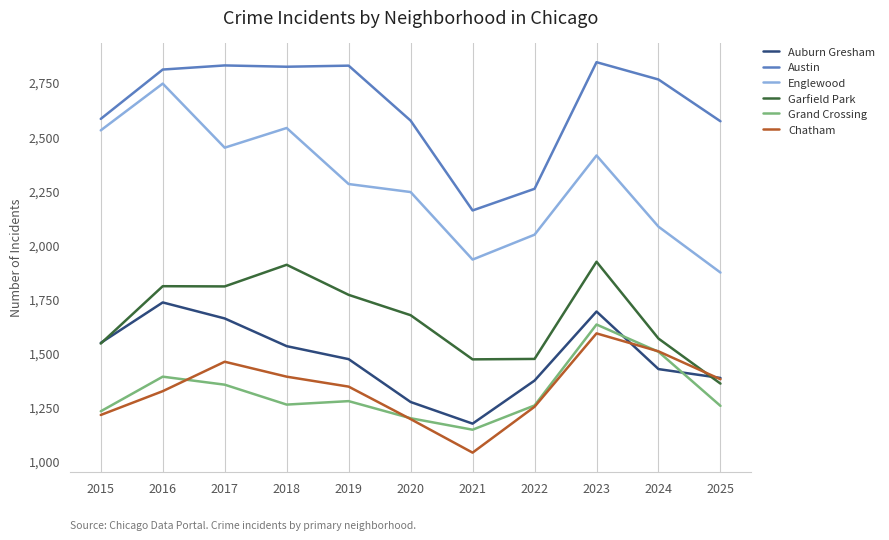

True or false: Grand Crossing and Garfield Park cross at least once.

False